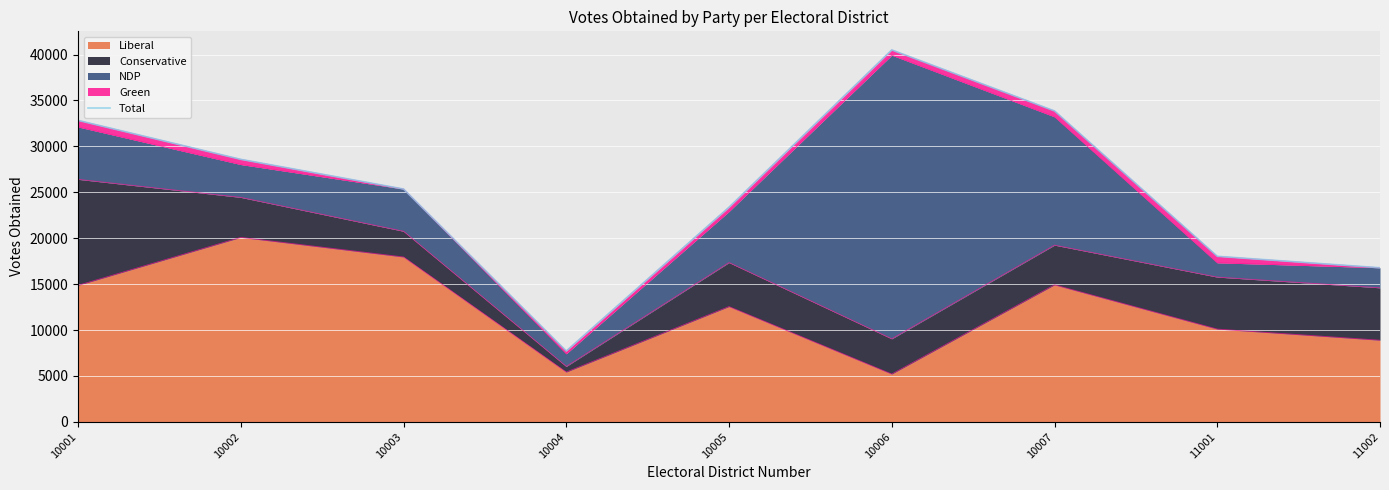

What is the value of the 5th point from the left?

23373